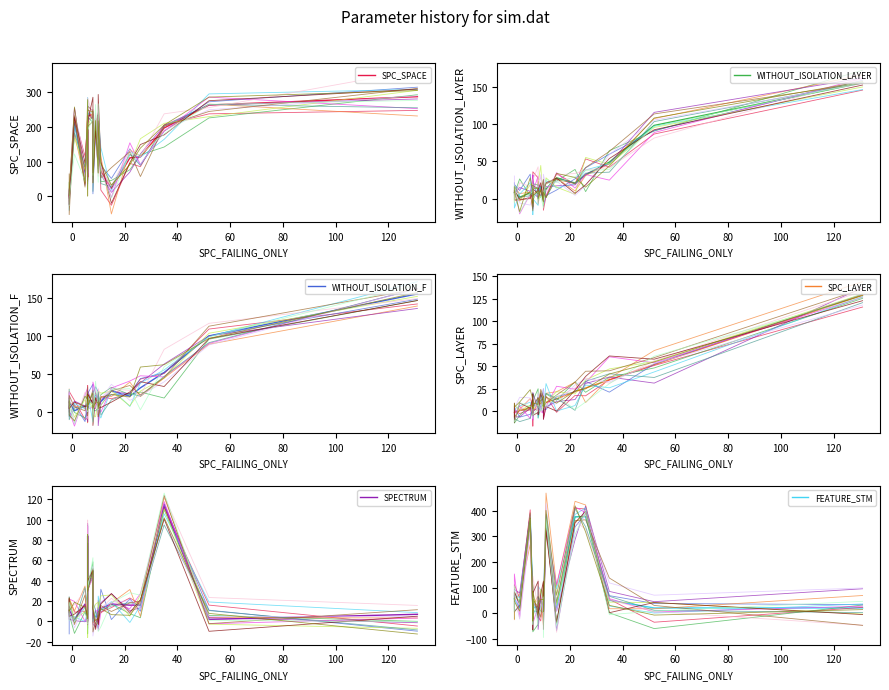

At 6, list the series in order from largest to smallest.

SPC_SPACE, FEATURE_STM, WITHOUT_ISOLATION_F, WITHOUT_ISOLATION_LAYER, SPC_LAYER, SPECTRUM